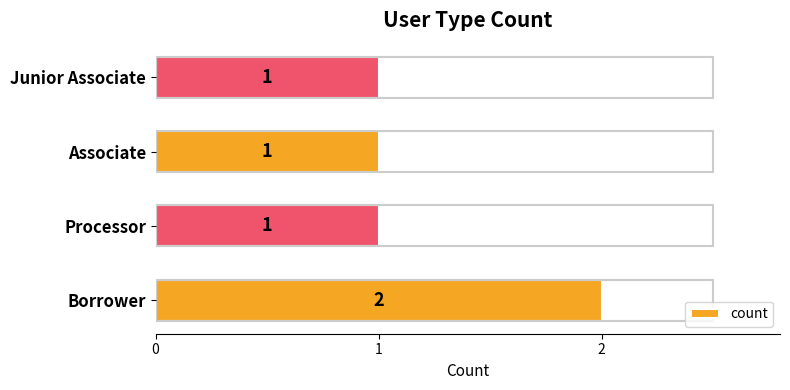

True or false: the data shows 0 at Junior Associate.

False